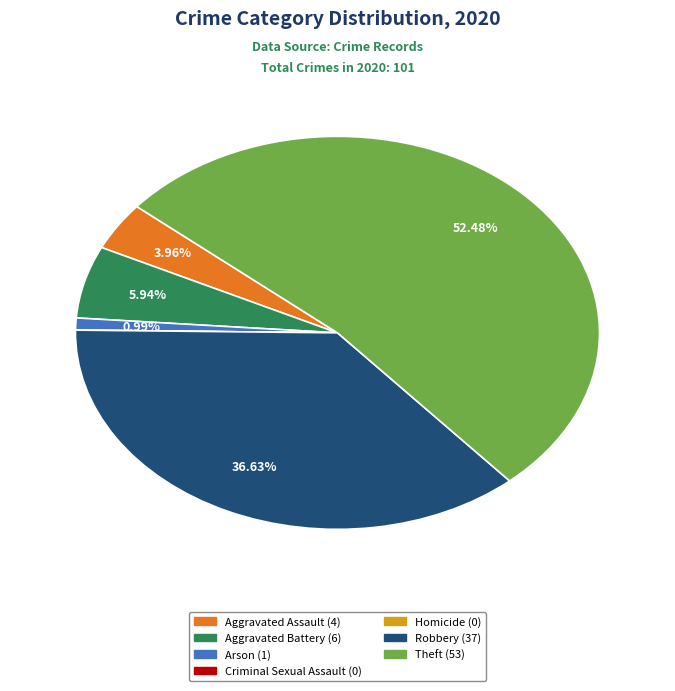

Combined, do Theft and Aggravated Assault account for over 50%?

Yes